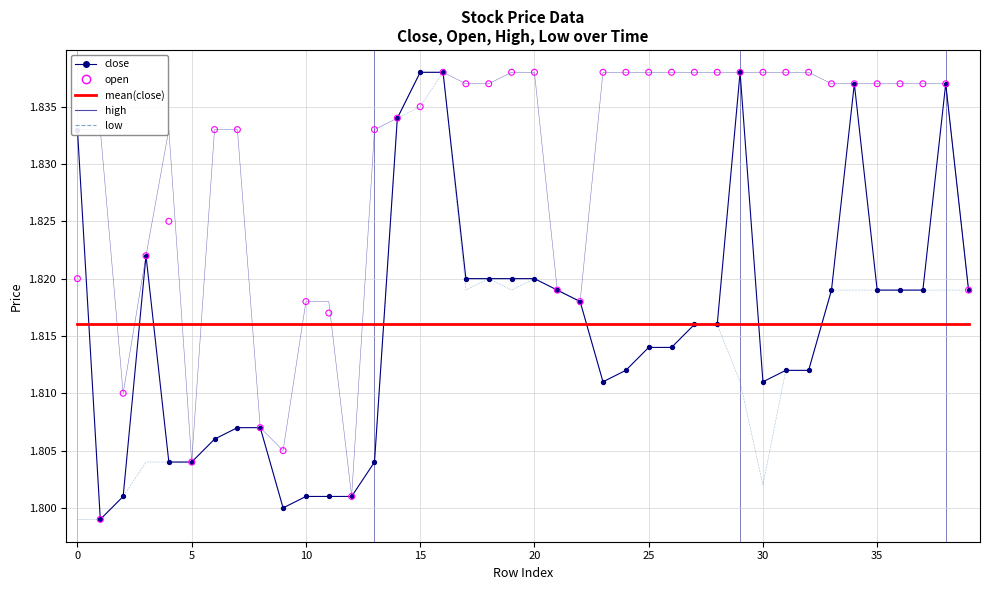

What is the total value across all series at 36?

9.1